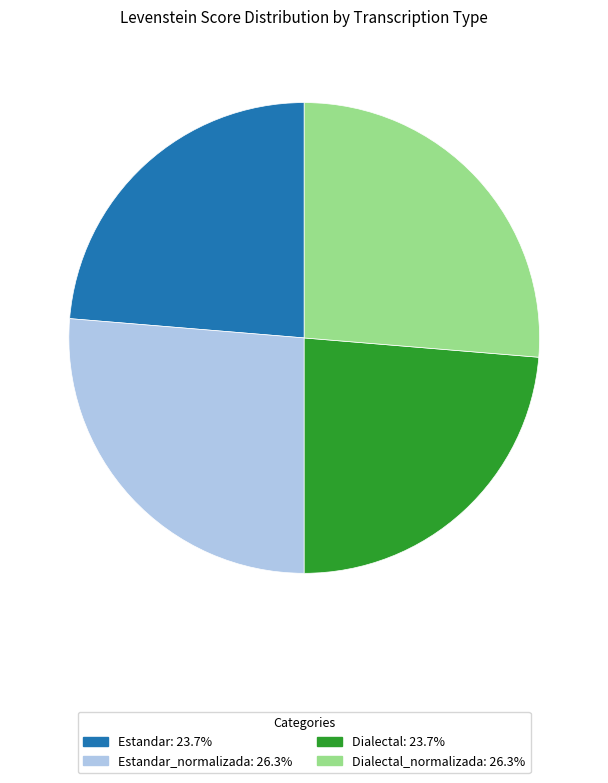

Is there a majority slice in this chart?

No